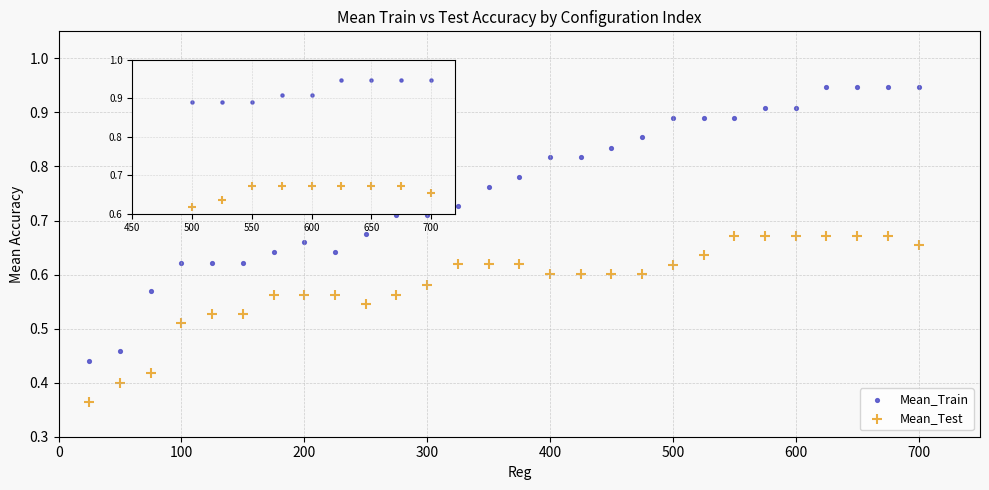

Which series reaches the maximum Y coordinate?

Mean_Train